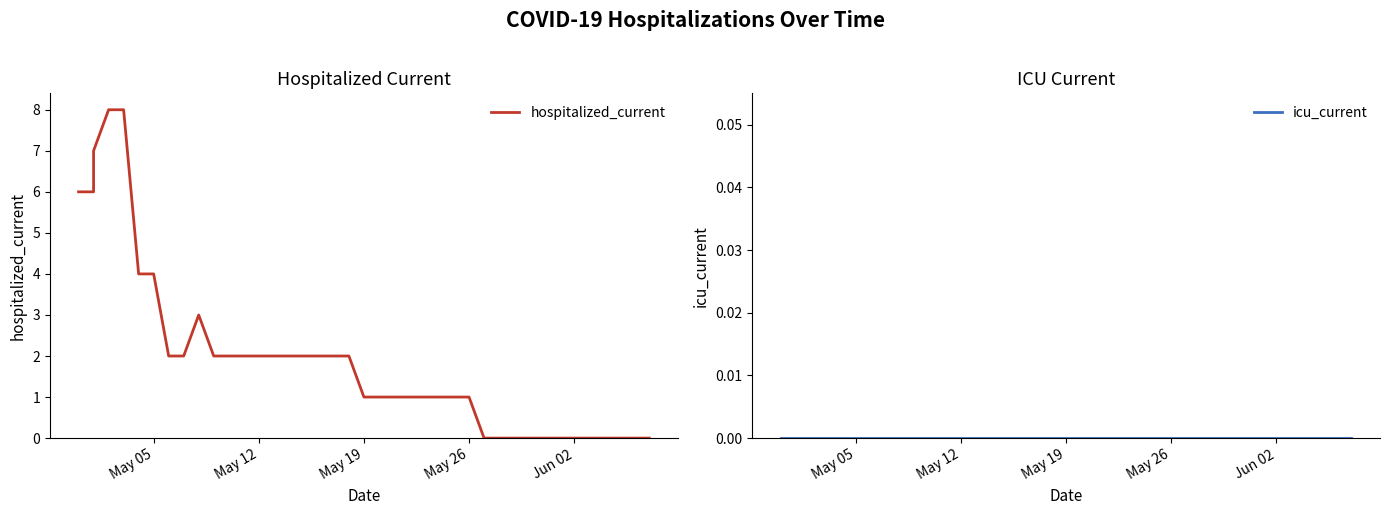

What is the average value of the hospitalized_current series?

2